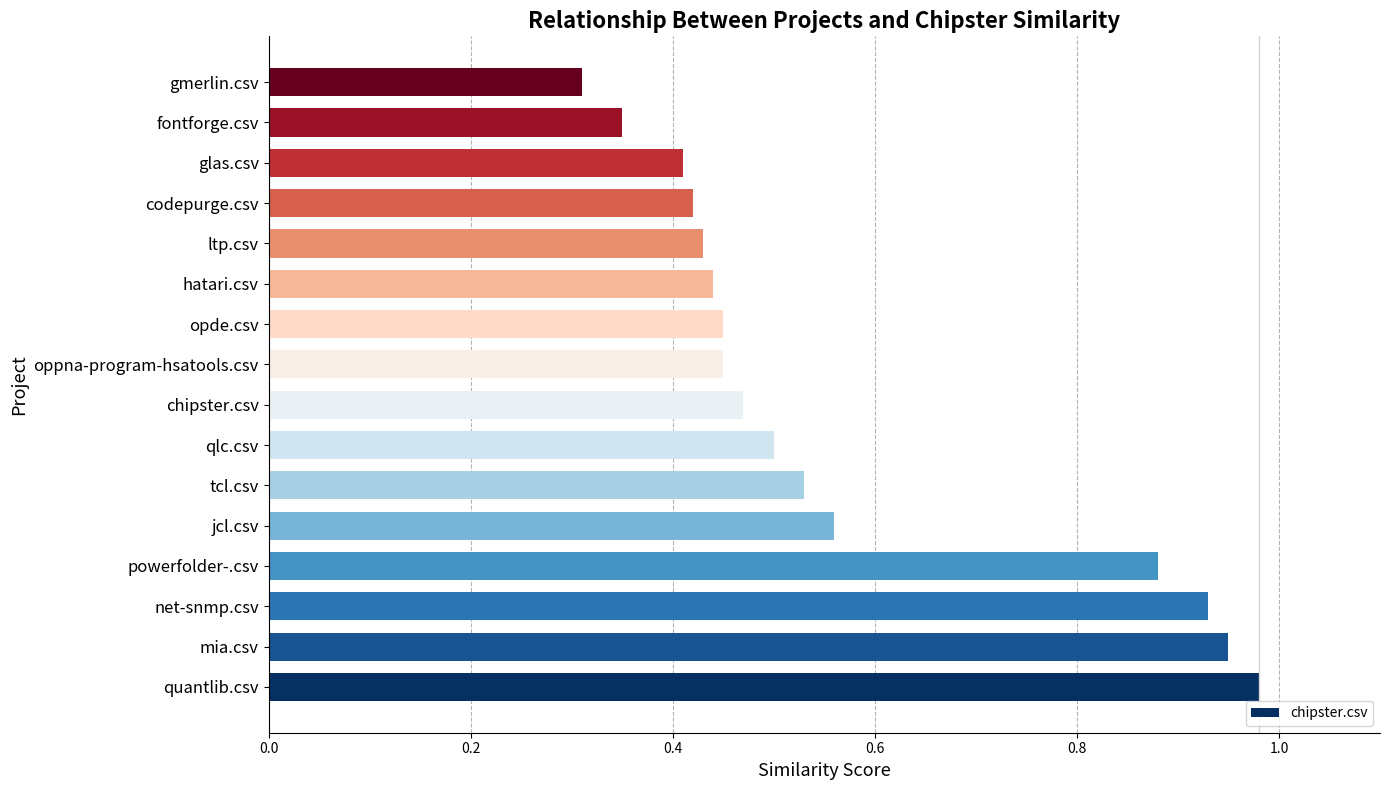

What is the difference between the maximum and minimum values?

0.7